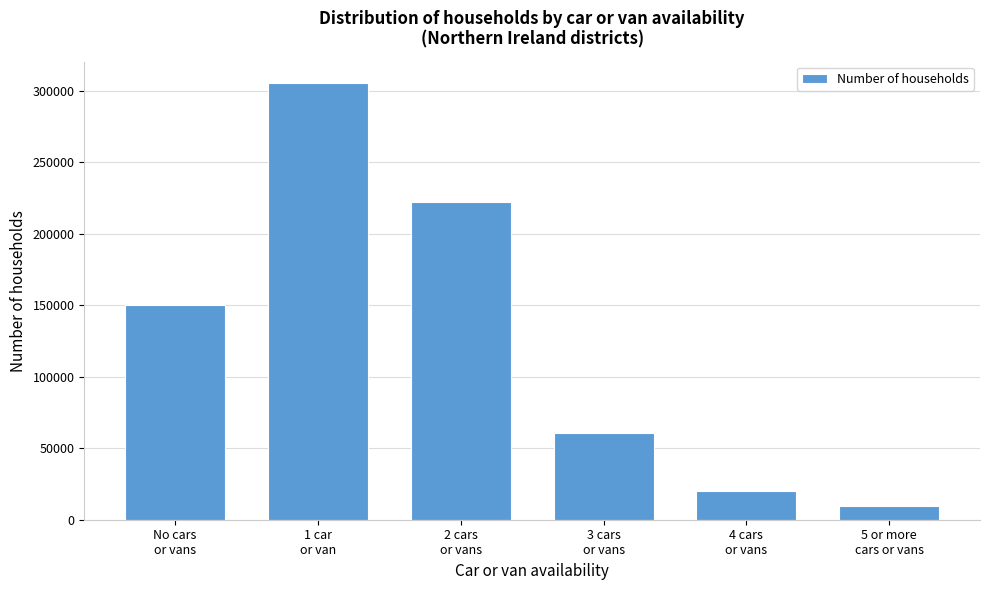

What is the maximum value shown in the chart?

305407